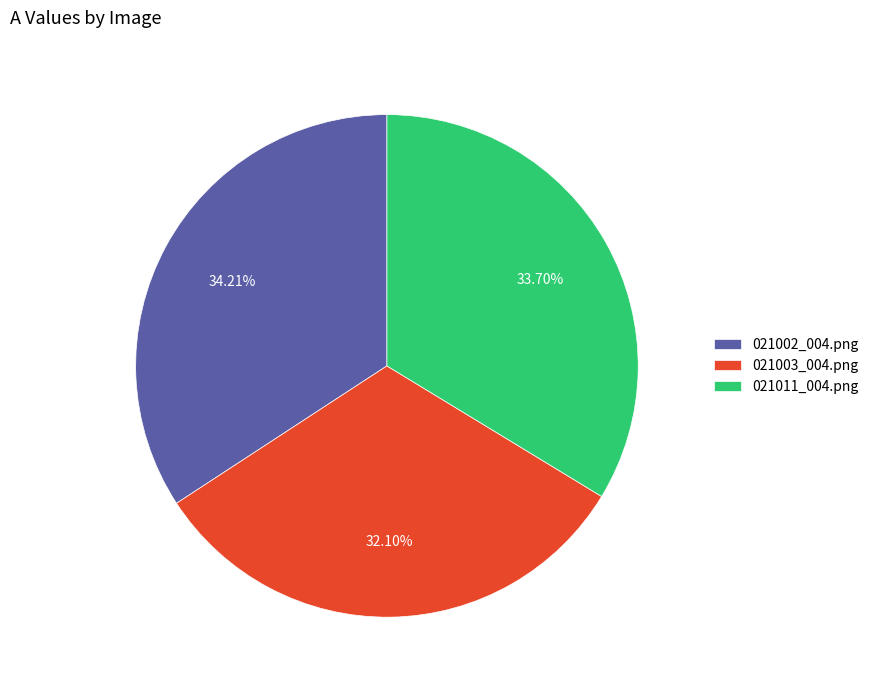

Which has a higher value, 021003_004.png or 021002_004.png?

021002_004.png